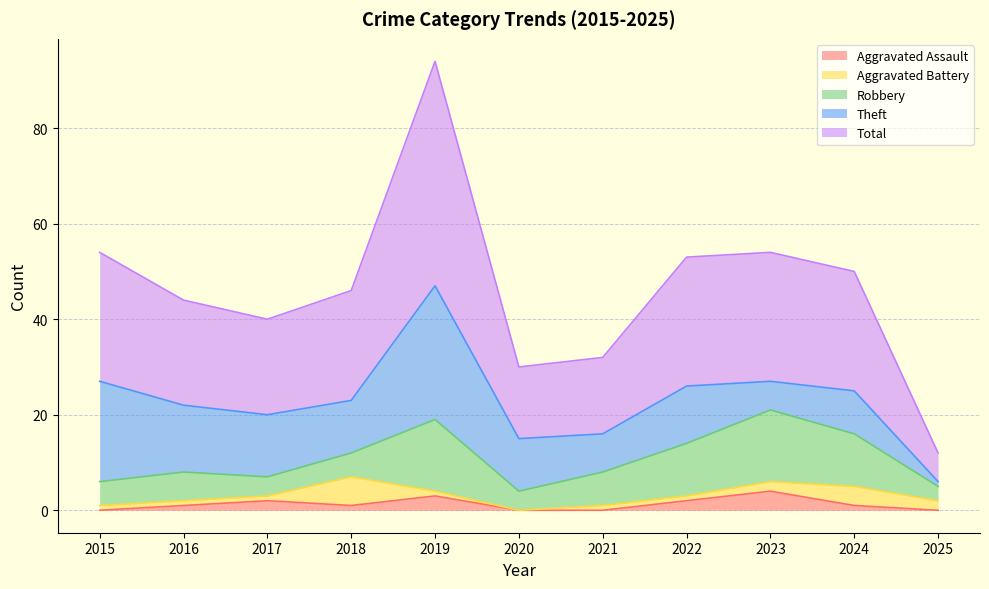

The value of Theft at 2018 is 20. True or false?

False